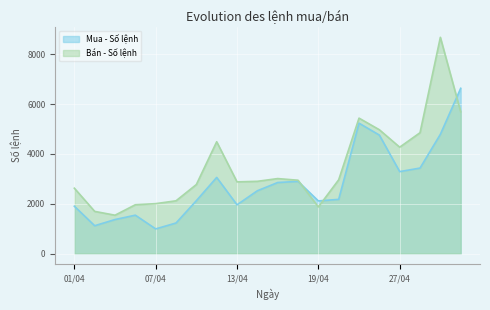

What is the value of the Bán - Số lệnh point at the 1st from the left?

2622